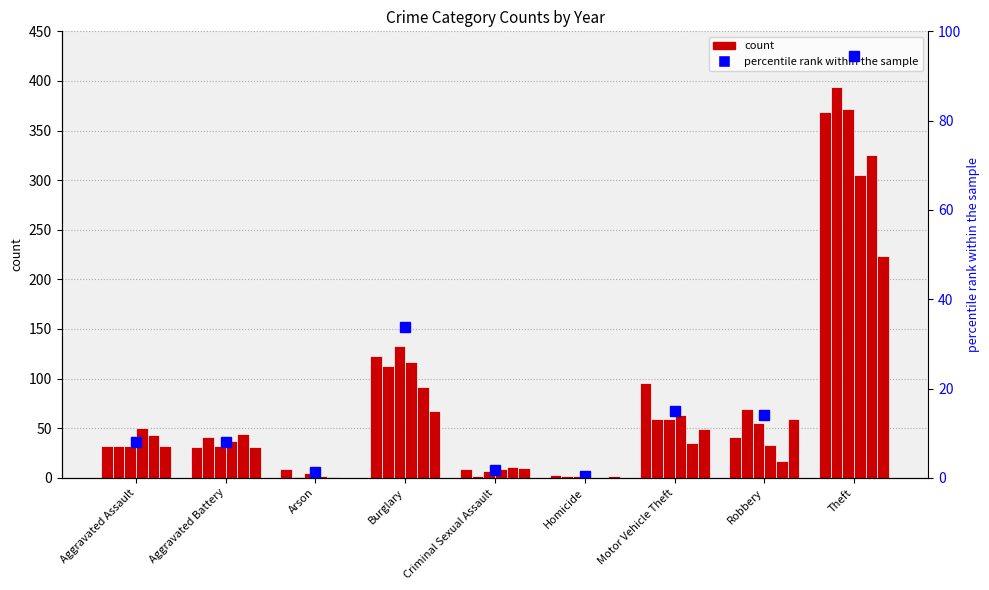

Which label corresponds to the largest value in the chart?

Theft